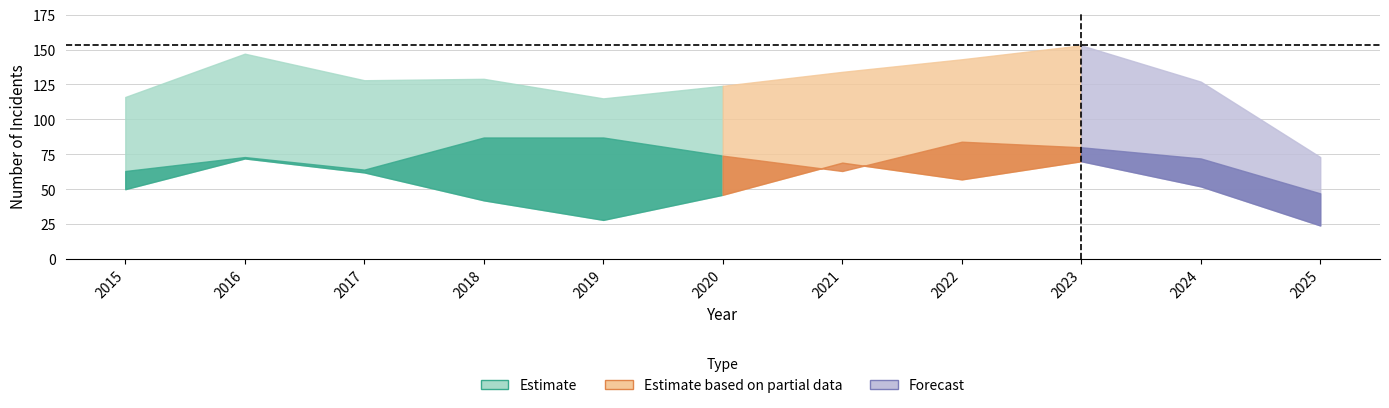

How many values in the Robbery series are below 47?

5